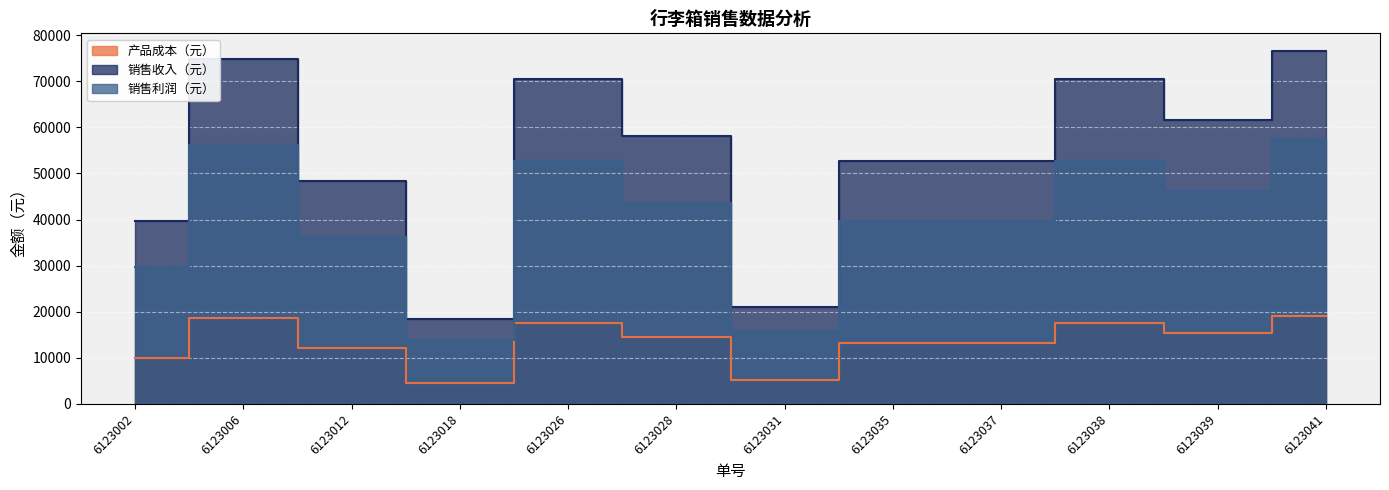

What is the maximum value shown in the chart?

76560